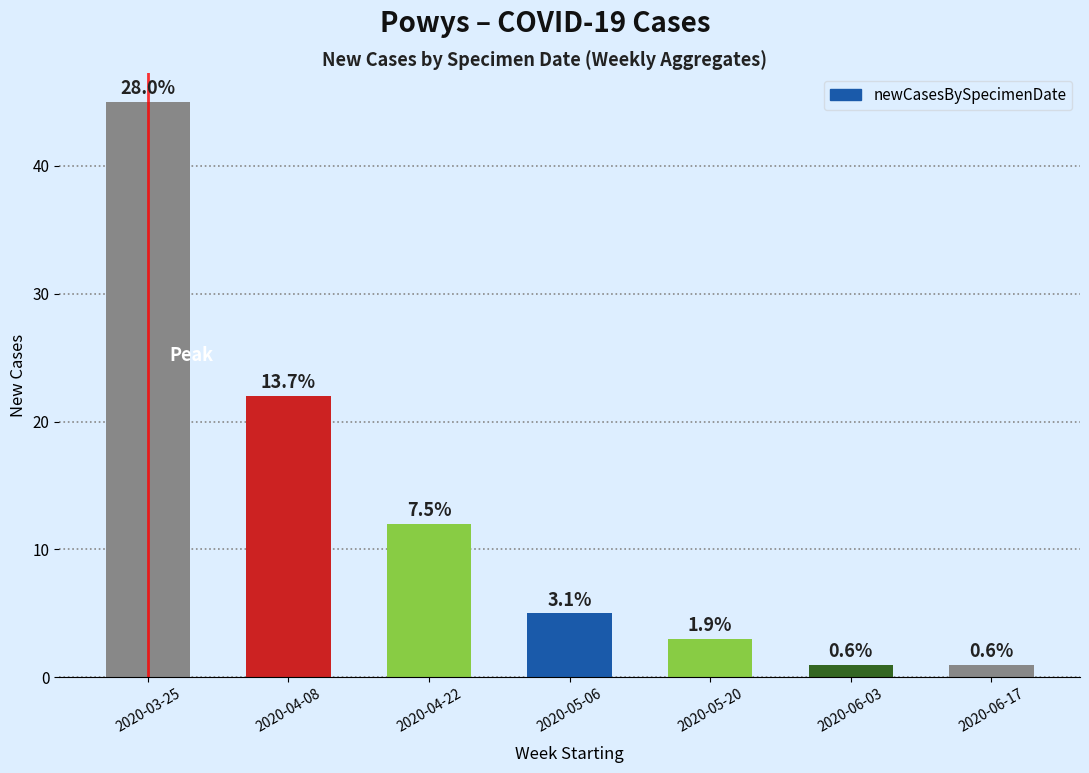

How many bars are there in total?

7